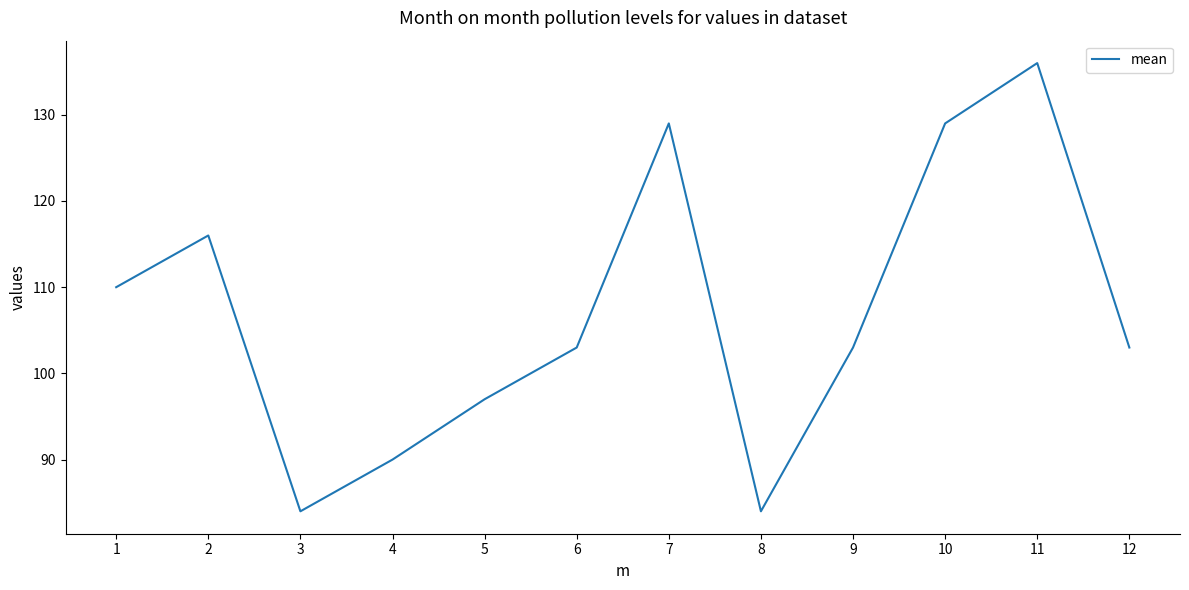

Reading left to right, extract all data points from this chart.

1=110	2=116	3=84	4=90	5=97	6=103	7=129	8=84	9=103	10=129	11=136	12=103